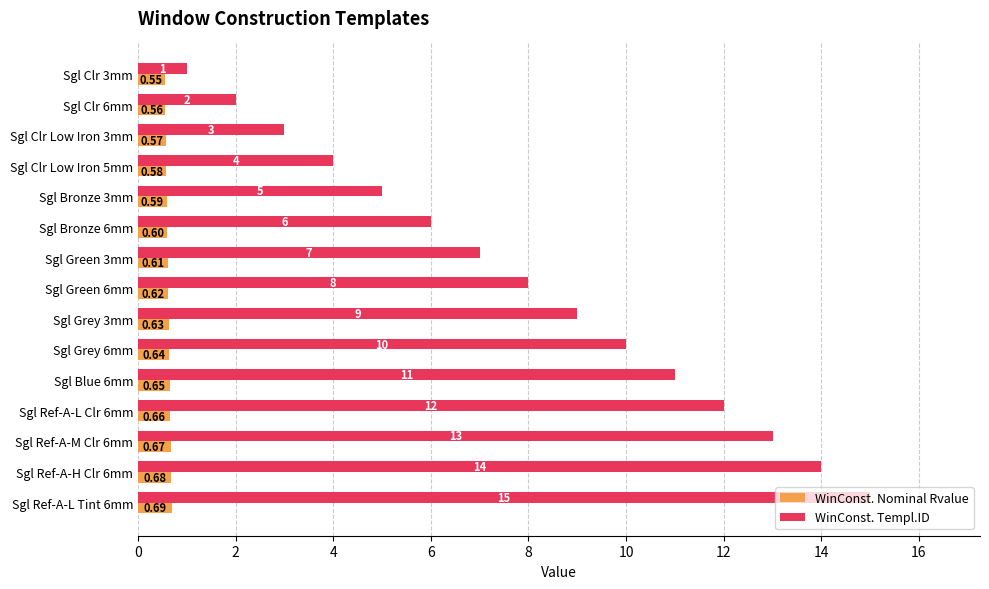

At which category is the sum across all series the highest?

Sgl Ref-A-L Tint 6mm